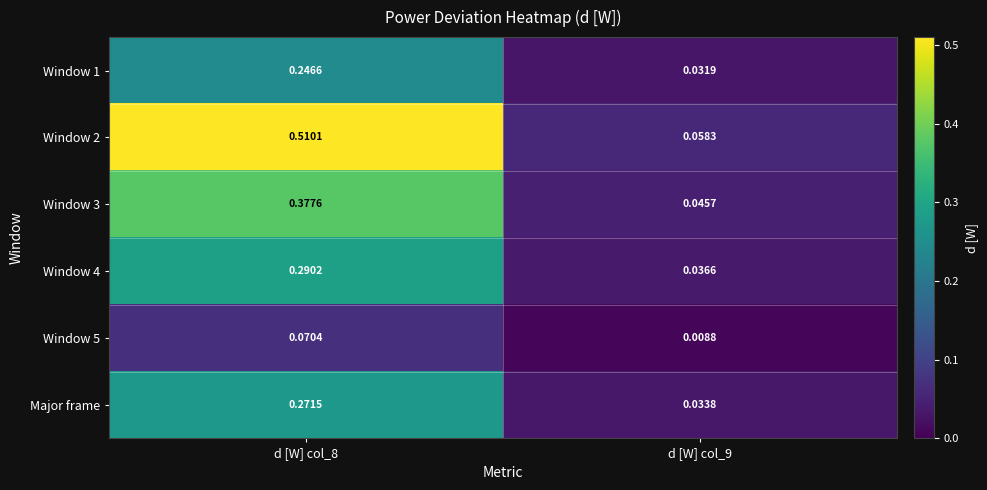

At how many categories does at least one series exceed 0?

2